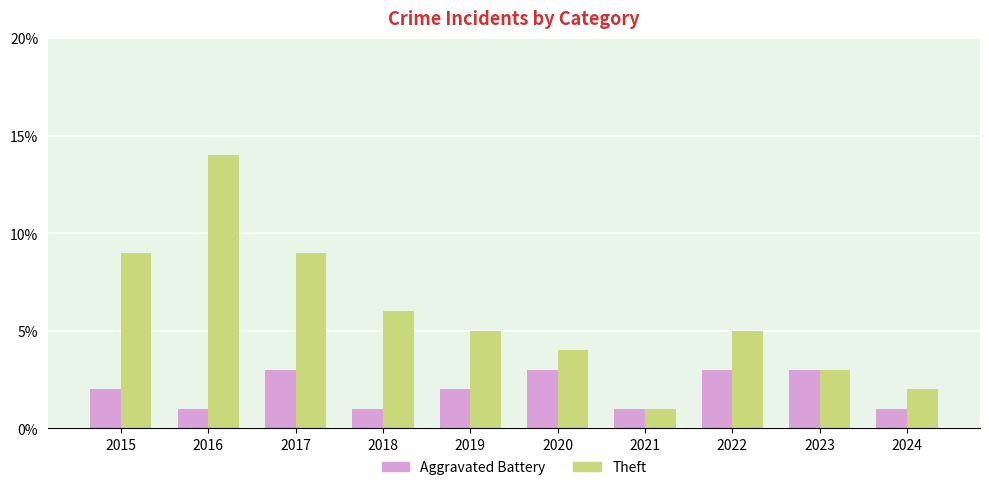

What is the value of the Theft bar at the 5th from the left?

5